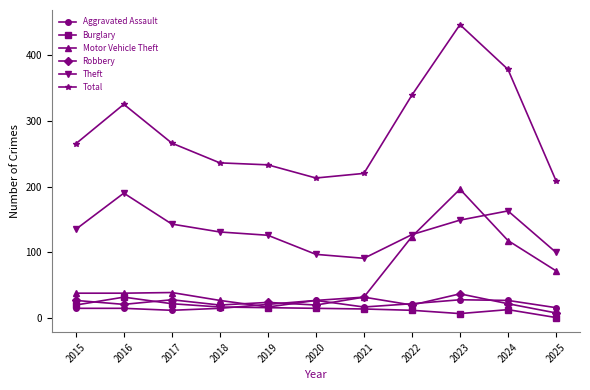

What is the sum of the Motor Vehicle Theft values at 2016 and 2019?

55